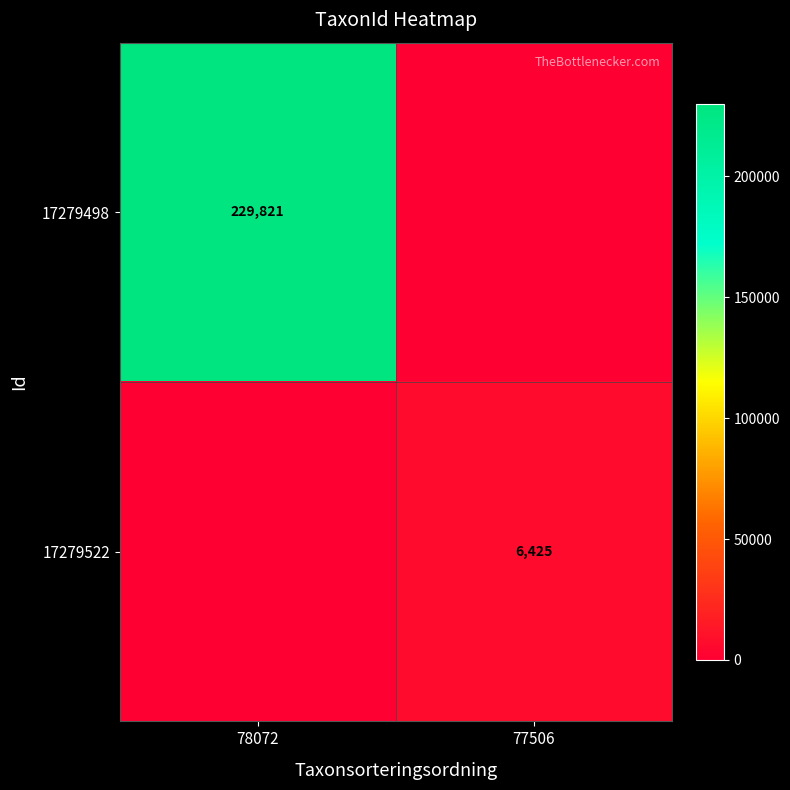

Which series has the largest total across all categories?

17279498